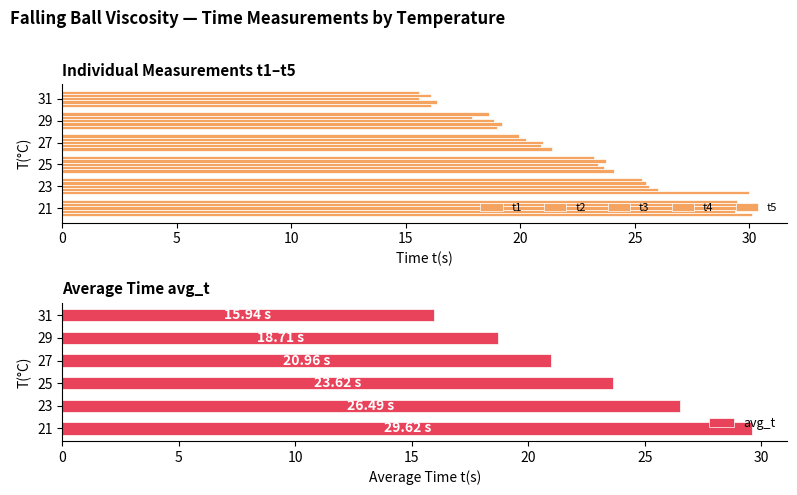

Rank the categories by avg_t value from highest to lowest.

21, 23, 25, 27, 29, 31